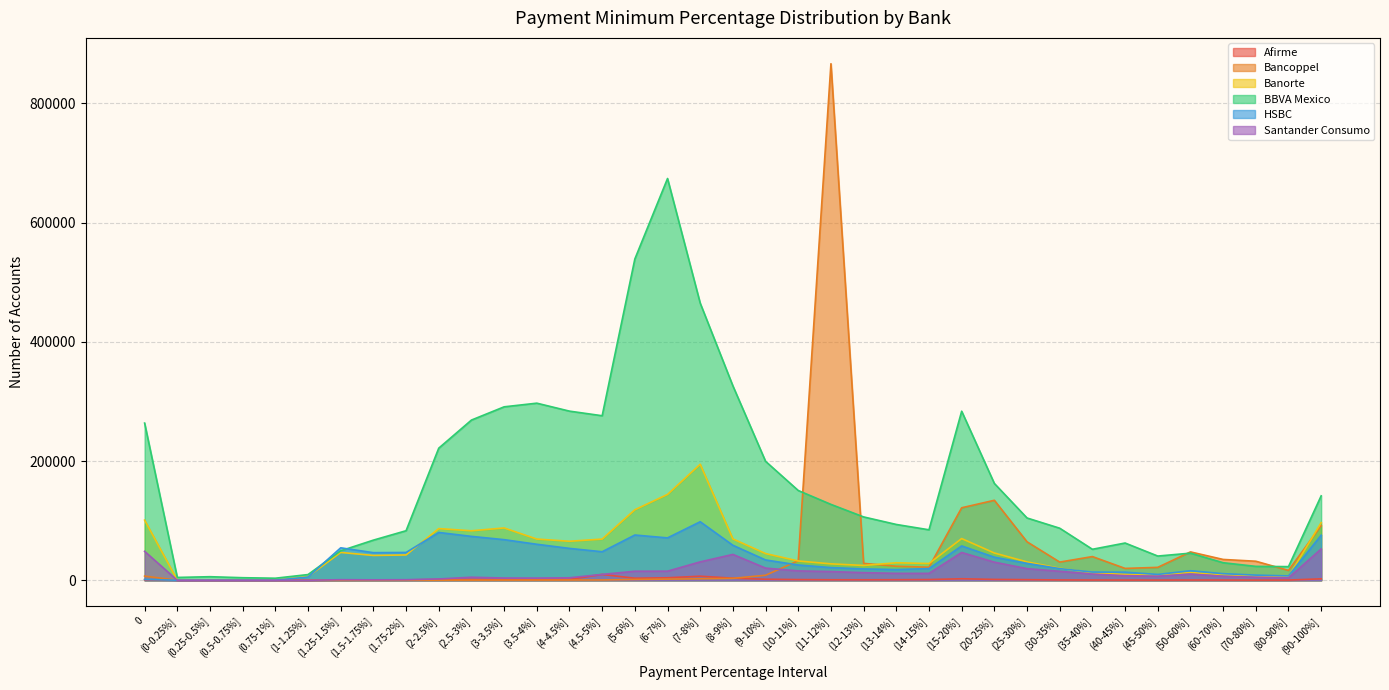

Read the Banorte value at (4.5-5%].

69071